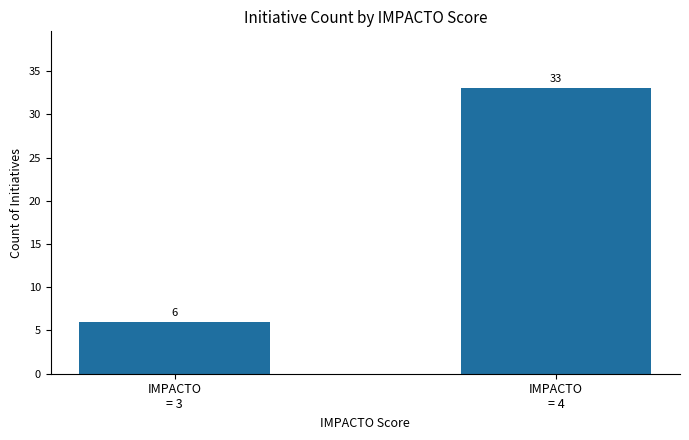

What is the label of the 1st bar from the right?

IMPACTO
= 4